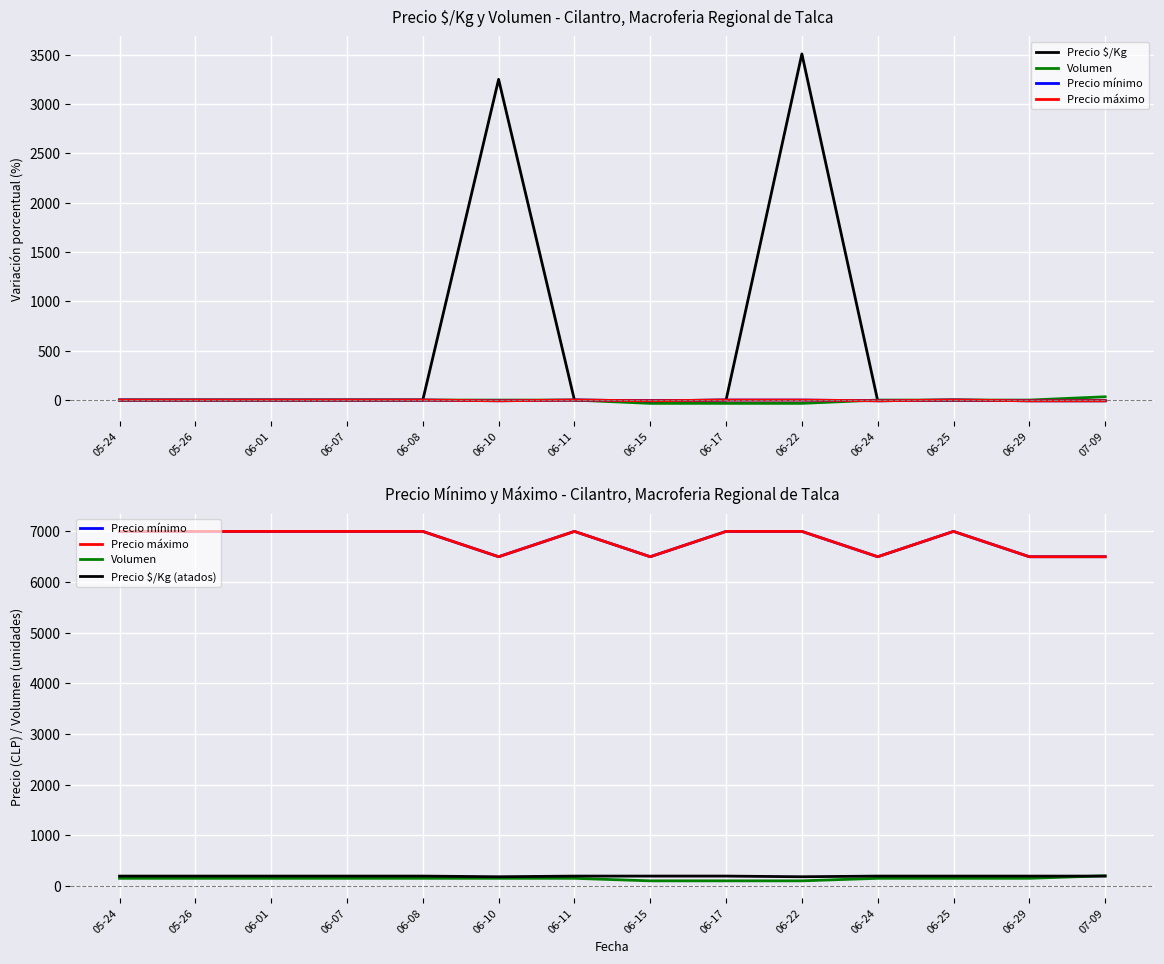

Which has a higher value, 06-01 or 06-25?

06-01